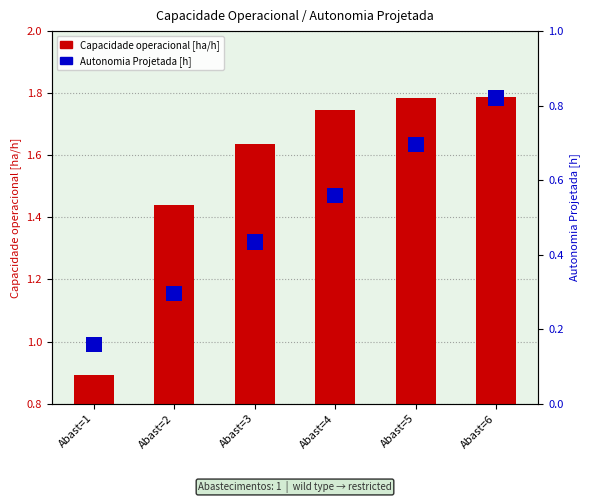

What are all the series names shown in the legend?

Capacidade operacional [ha/h], Autonomia Projetada [h]